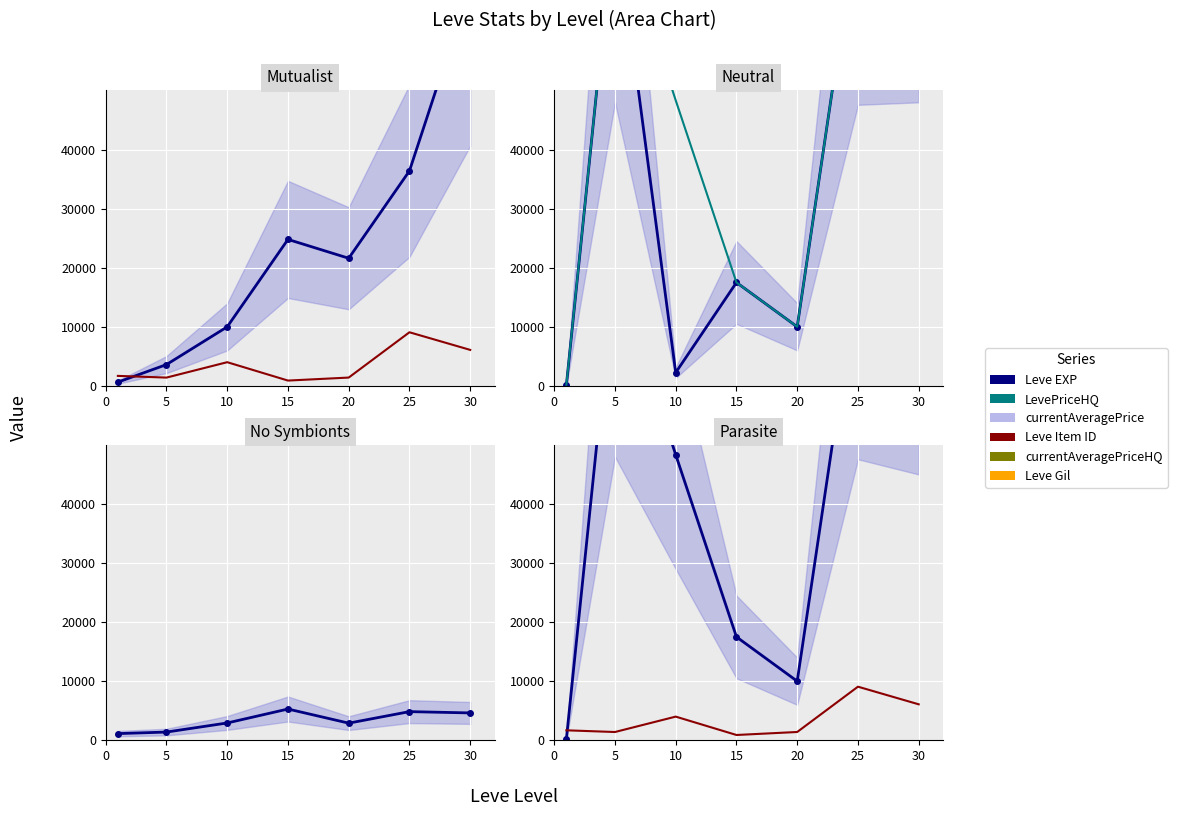

What value does the currentAveragePriceHQ series have at 0?

201.3